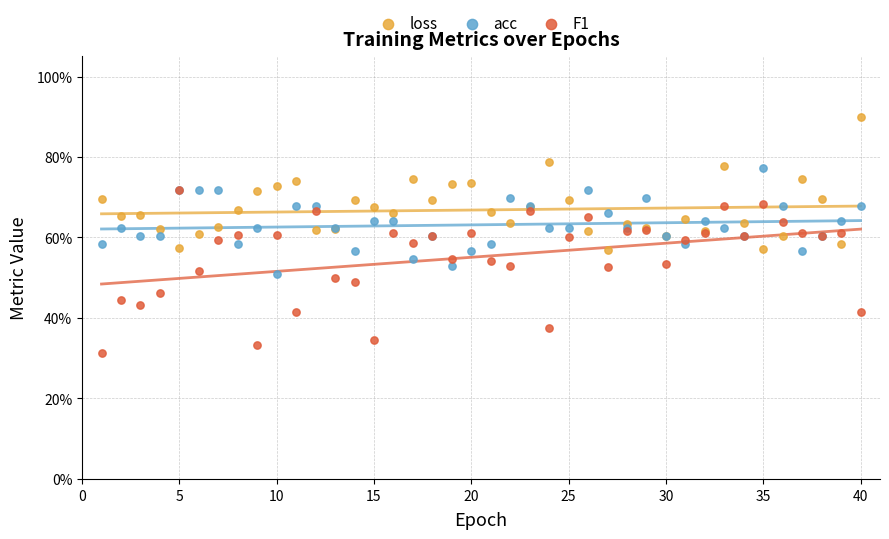

Which series contains the highest Y value?

loss